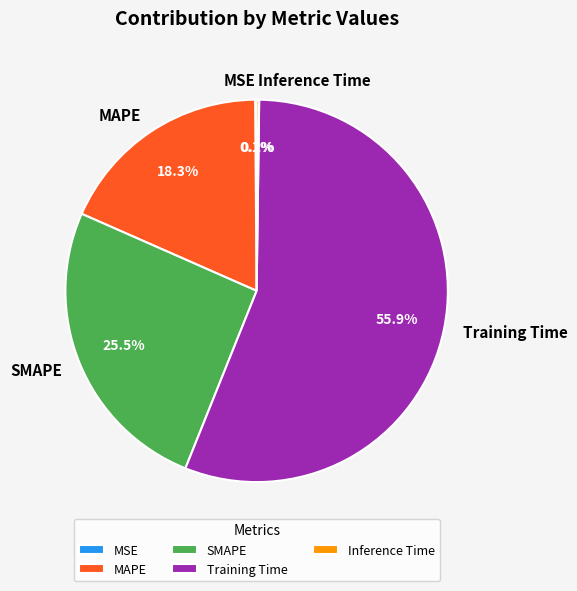

Which category has the biggest portion of the pie?

Training Time